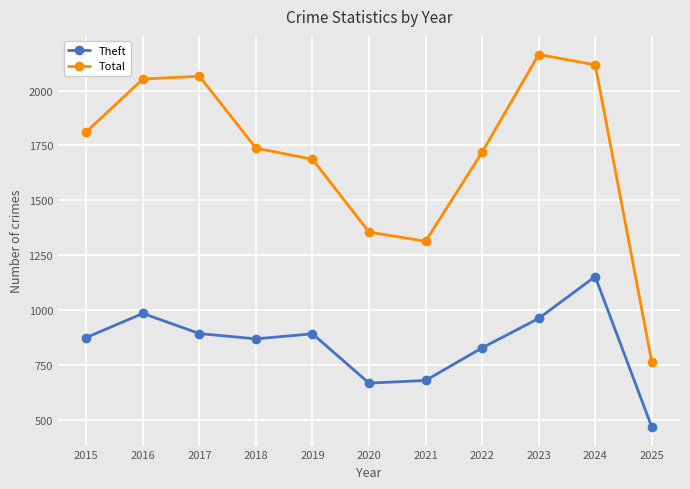

What is the value of the Total point at the 9th from the left?

2165